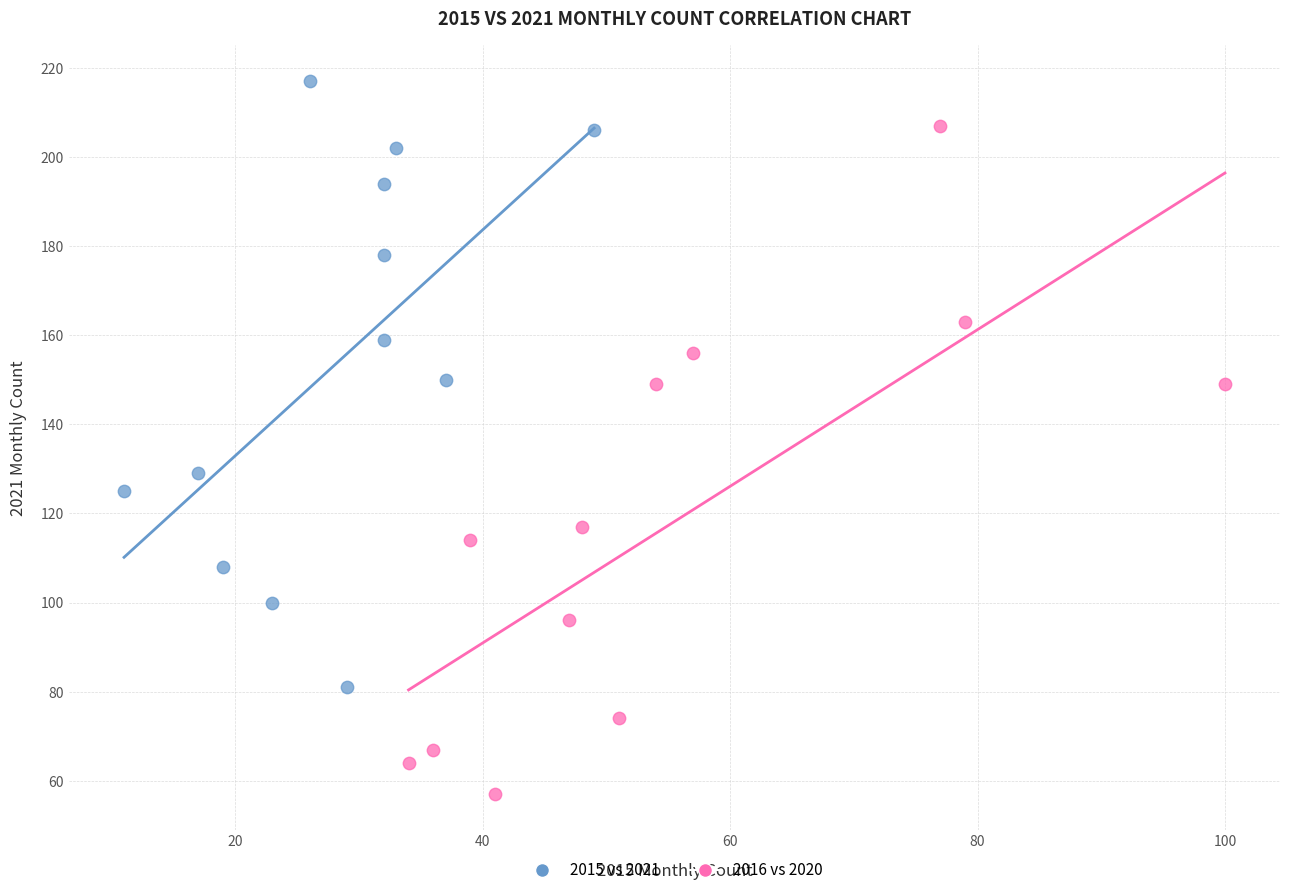

Which series has the widest spread of Y values?

2016 vs 2020